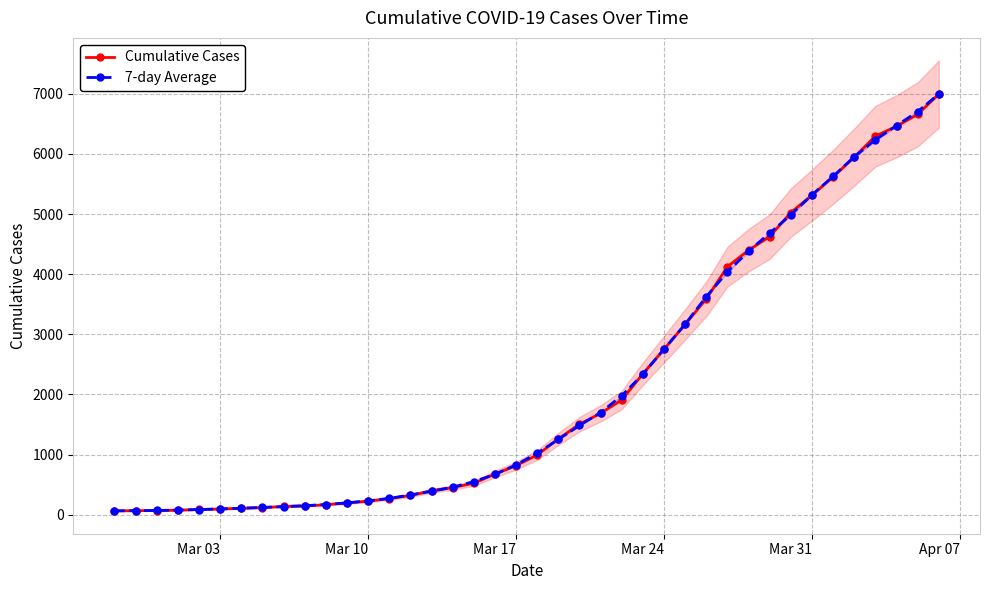

What is the highest value of the 7-day Average series?

6995.0